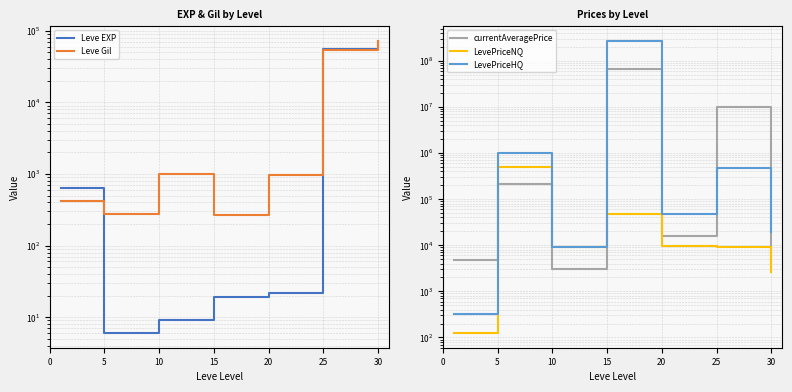

At 30, list the series in order from largest to smallest.

Leve EXP, Leve Gil, LevePriceHQ, currentAveragePrice, LevePriceNQ